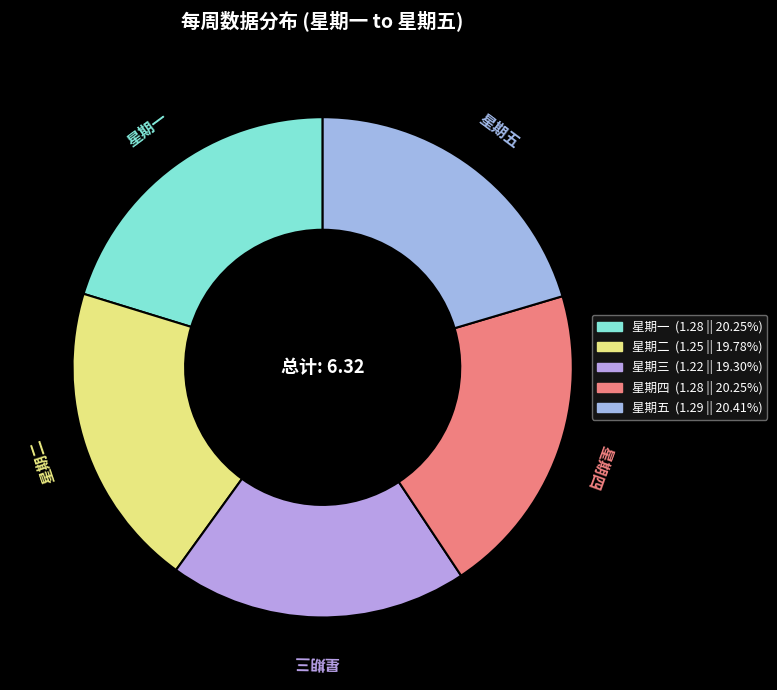

Does 星期一 account for over 50% of the chart?

No